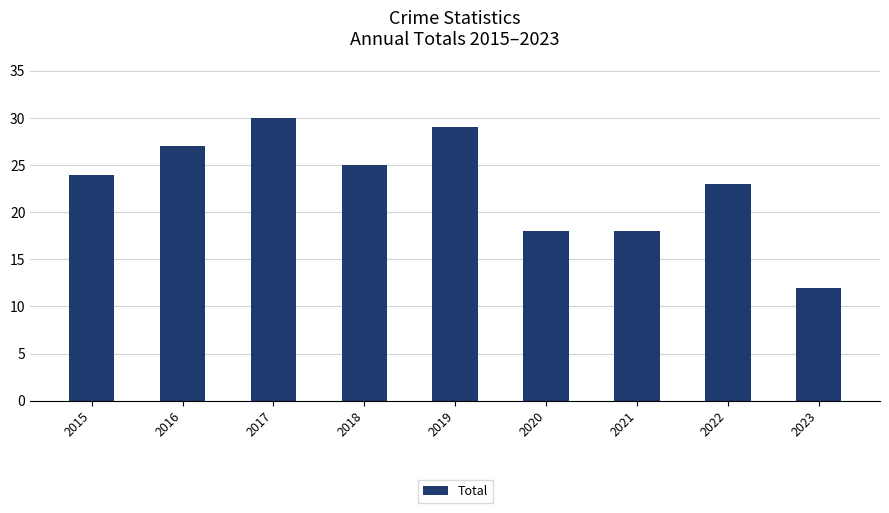

Reading right to left, list all the values displayed in this chart.

2023=12	2022=23	2021=18	2020=18	2019=29	2018=25	2017=30	2016=27	2015=24